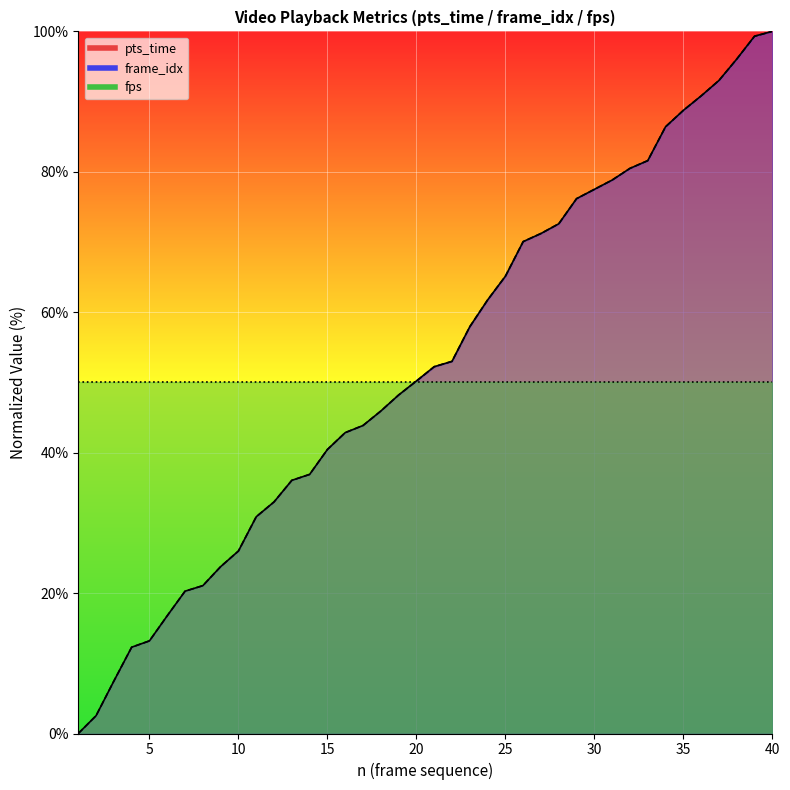

How many data points in frame_idx are above 52?

20